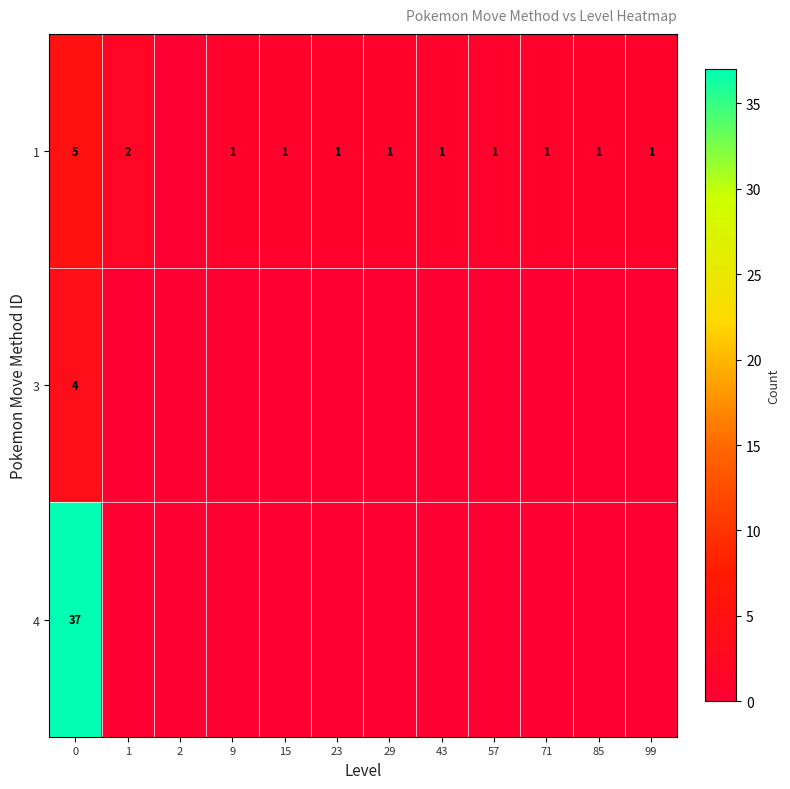

True or false: 4 has a value of 37 at 0.

True